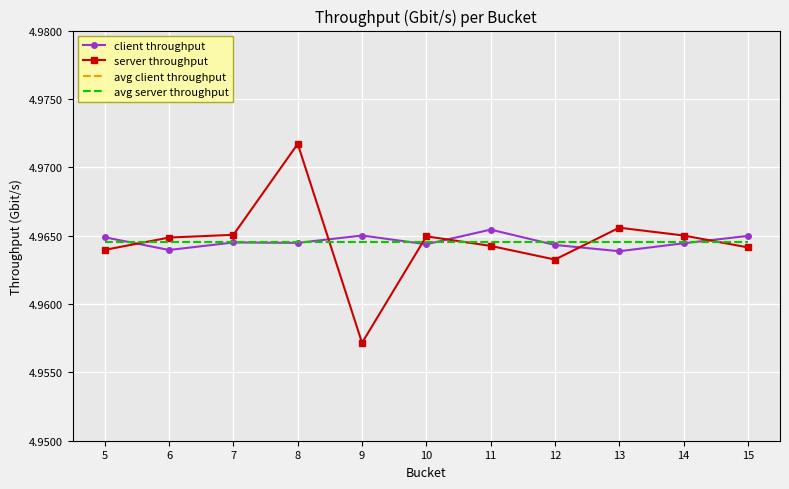

Where do client throughput and avg server throughput first cross each other?

5 and 6